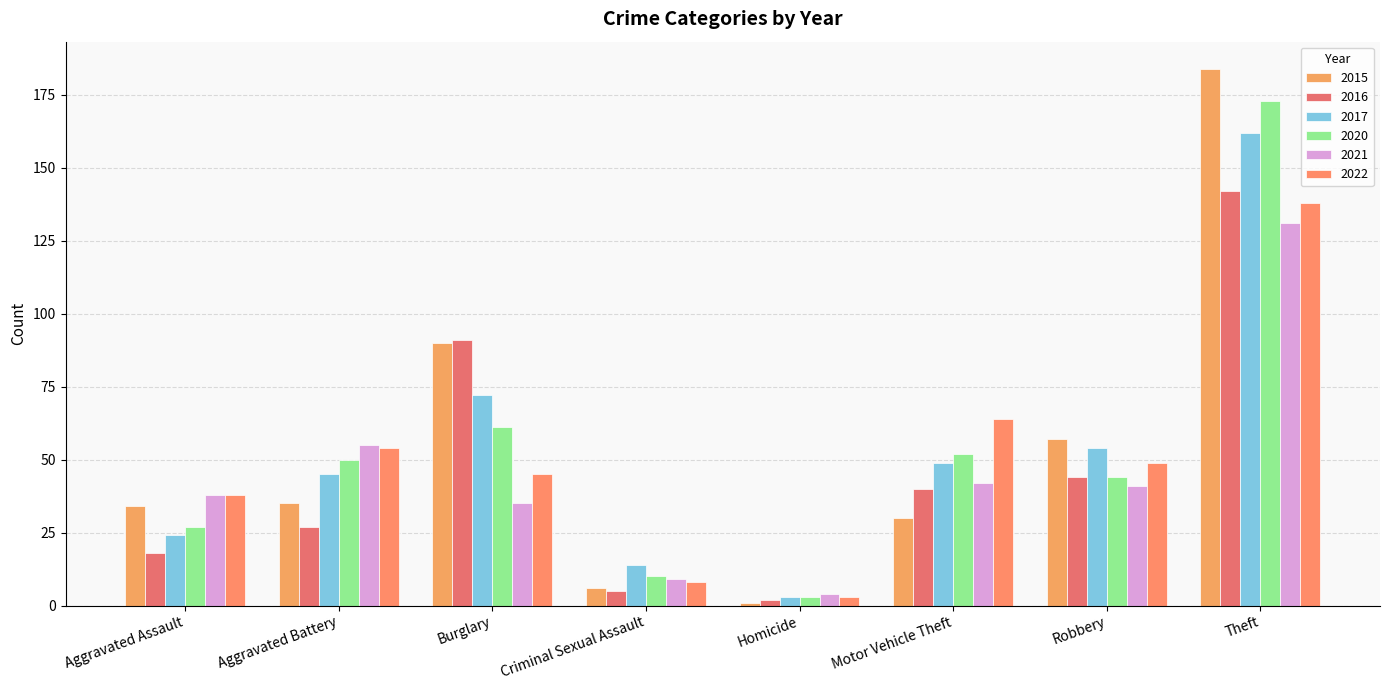

What is the label of the 1st bar from the left?

Aggravated Assault